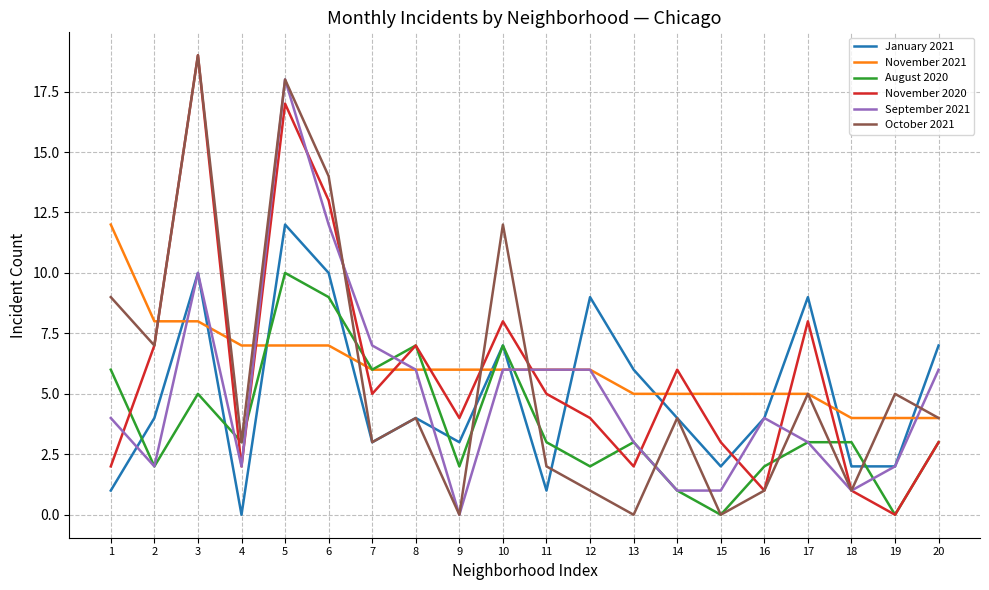

Which series changed the most between 8 and 11?

August 2020